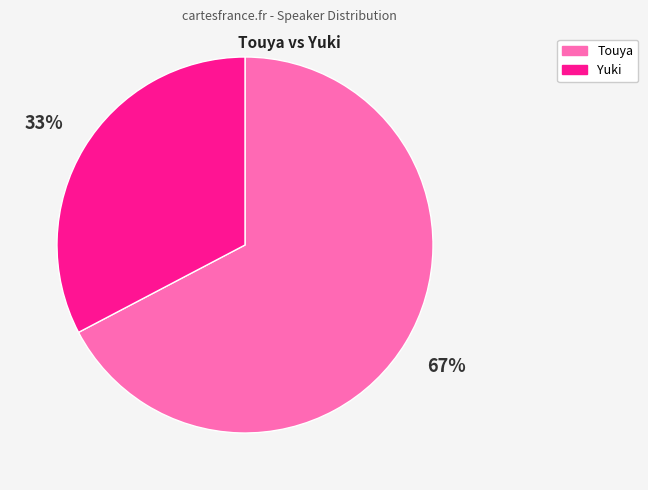

Is there any slice that represents more than half of the pie?

Yes